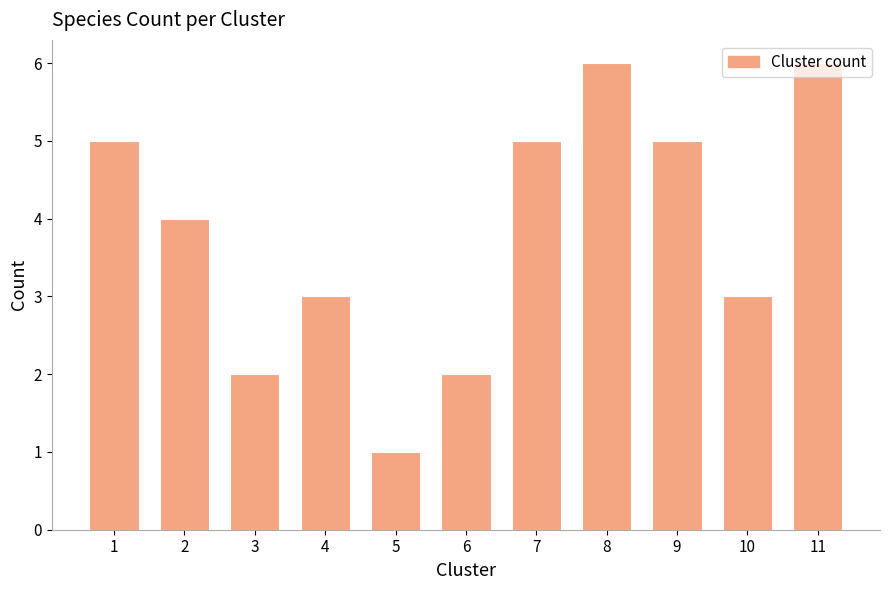

What is the value of the 11th bar from the left?

6